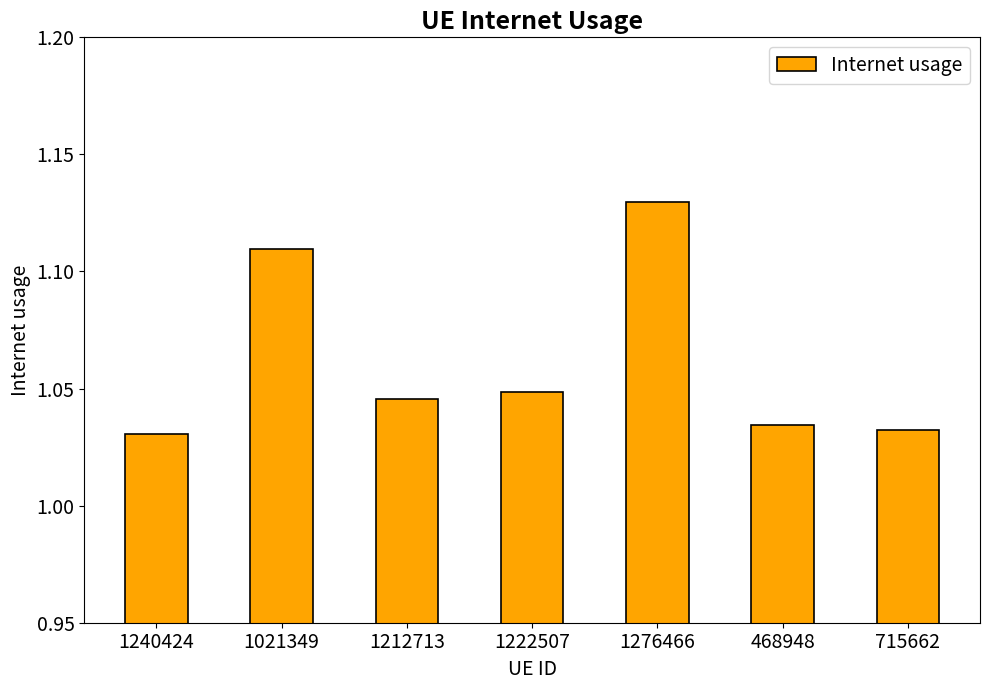

True or false: the data shows 0.2 at 468948.

False